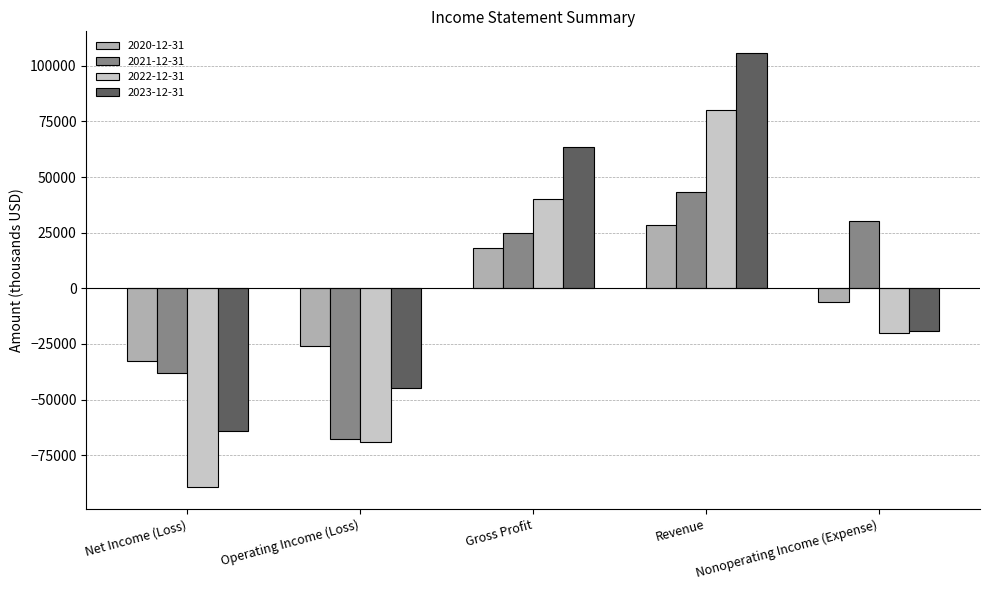

Rank the series at Revenue from highest to lowest value.

2023-12-31, 2022-12-31, 2021-12-31, 2020-12-31